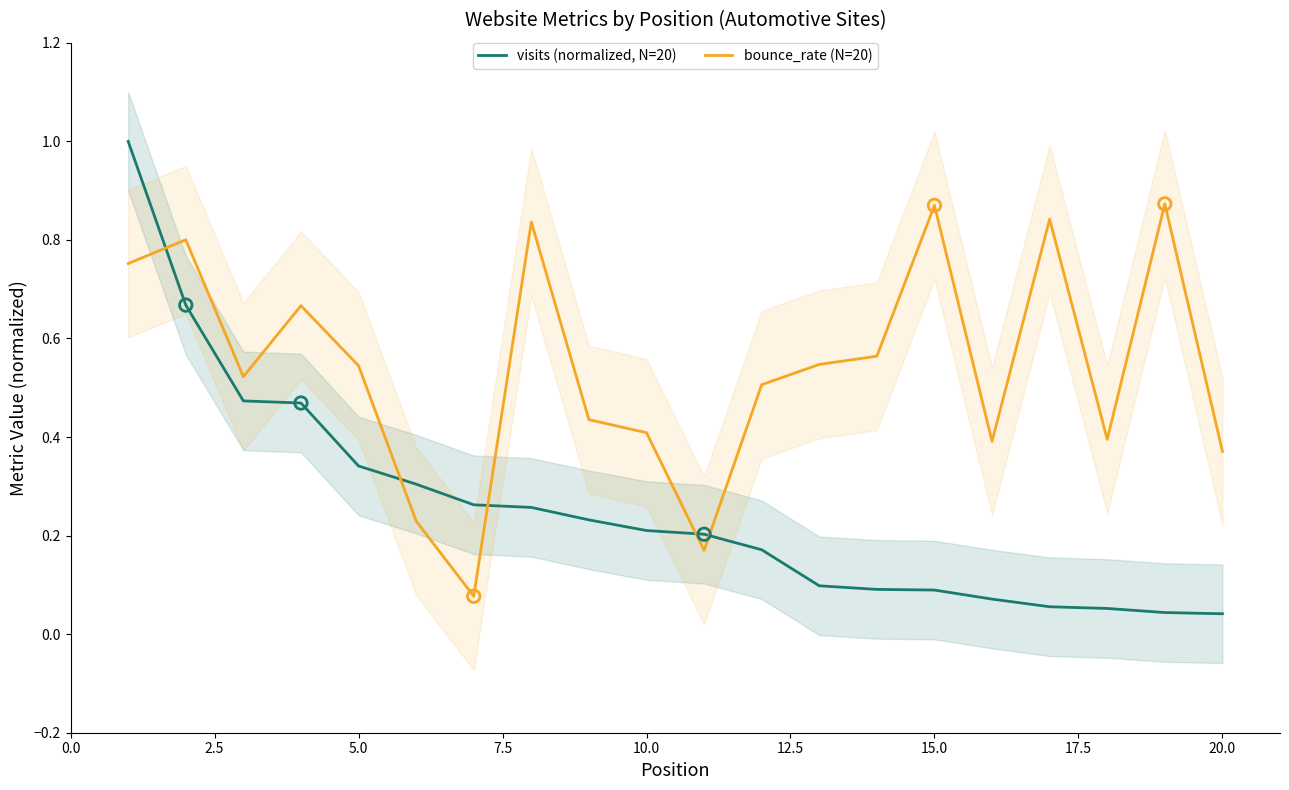

True or false: visits (normalized, N=20) and bounce_rate (N=20) cross at least once.

True